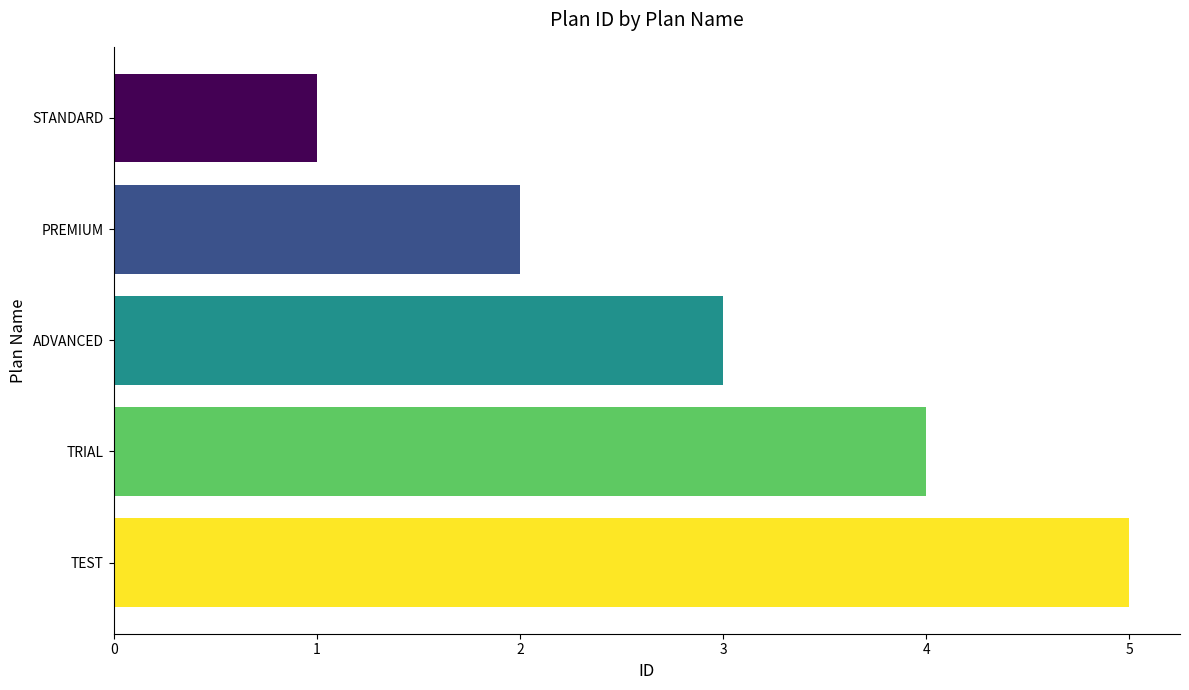

Does the chart contain stacked bars?

No